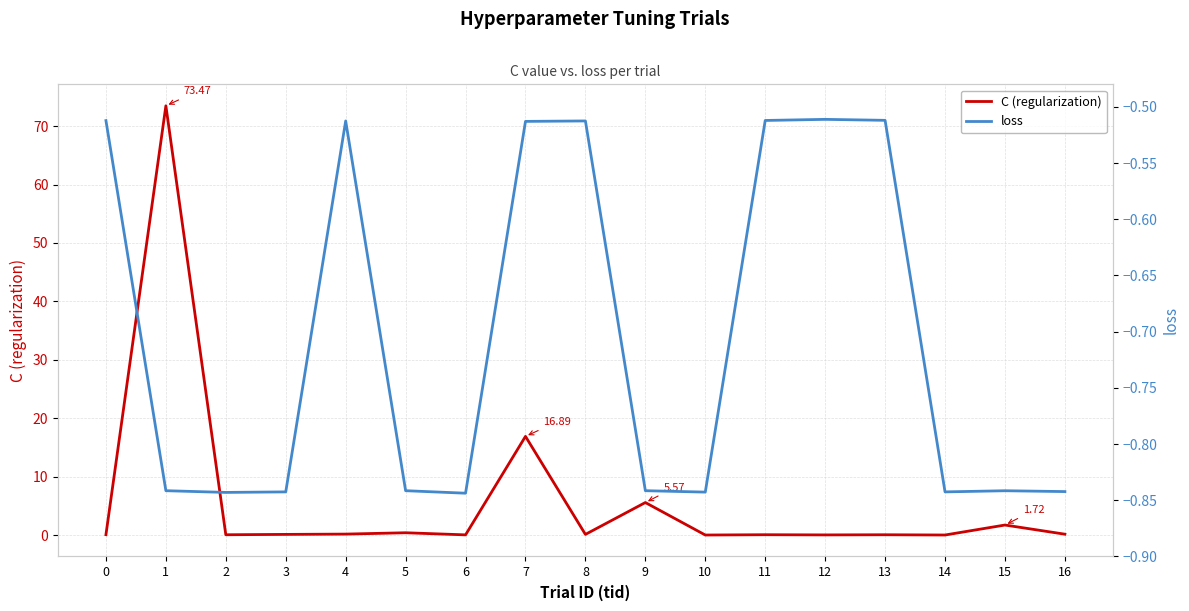

True or false: C (regularization) and loss intersect in this chart.

False